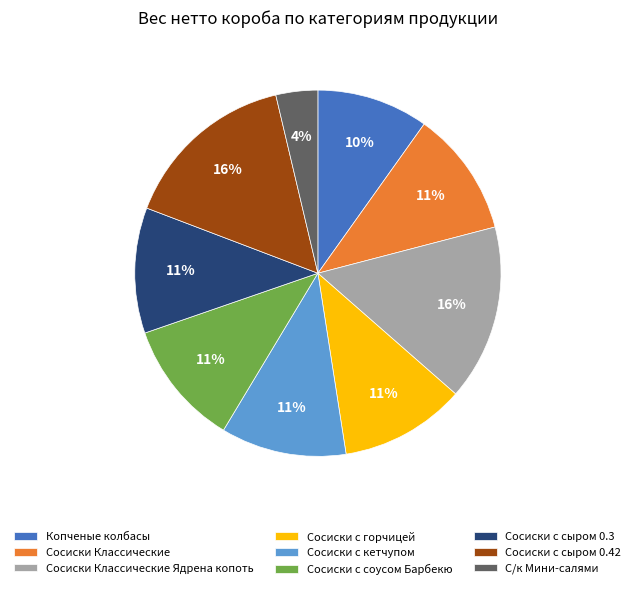

Do Сосиски с сыром 0.3 and Сосиски с кетчупом together represent more than half of the pie?

No